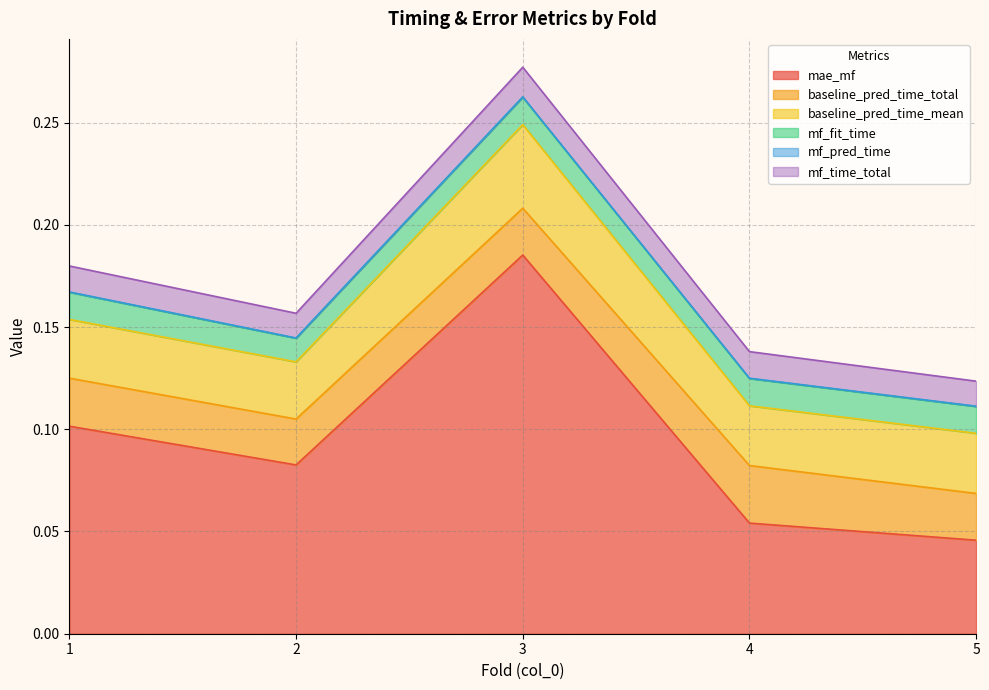

True or false: mae_mf has a value of 0.1 at 4.

True